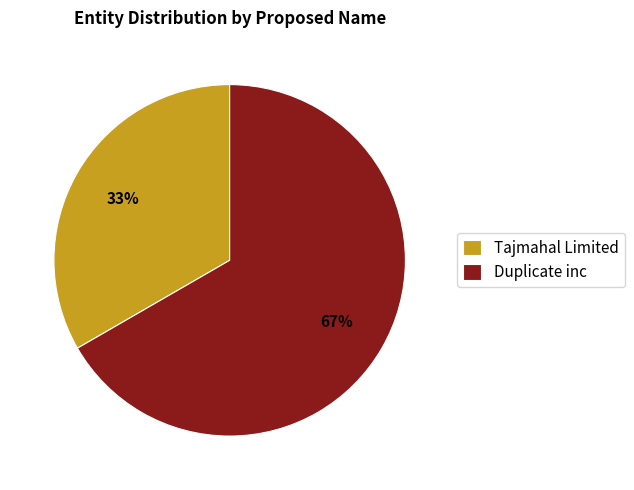

Is the sum of Tajmahal Limited and Duplicate inc greater than half?

Yes